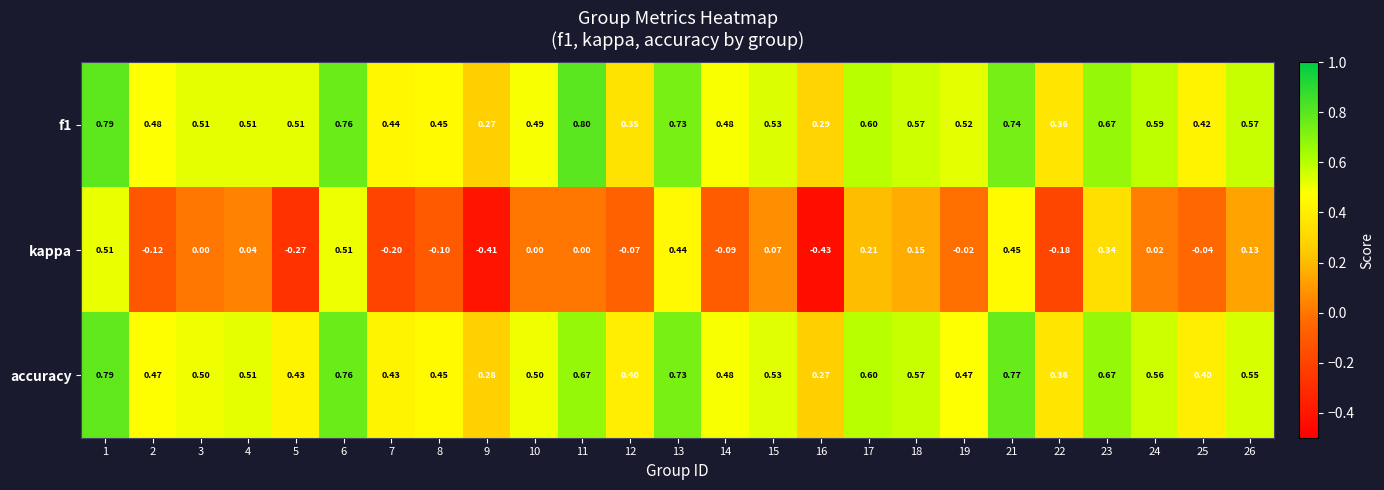

Is the value of accuracy at 14 greater than the value of kappa at 8?

Yes